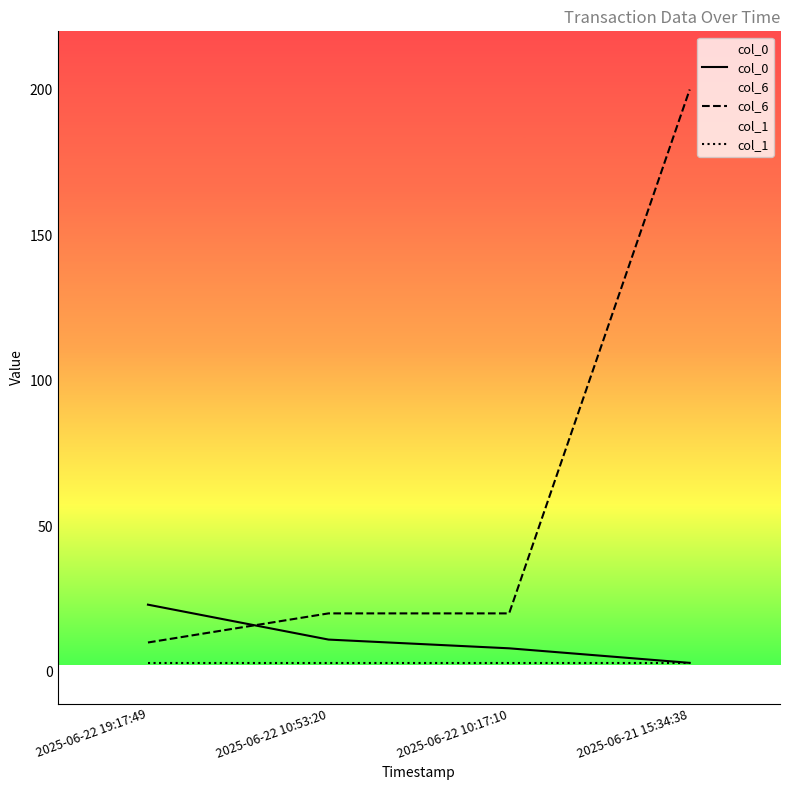

How many values in the col_0 series are below 11?

2